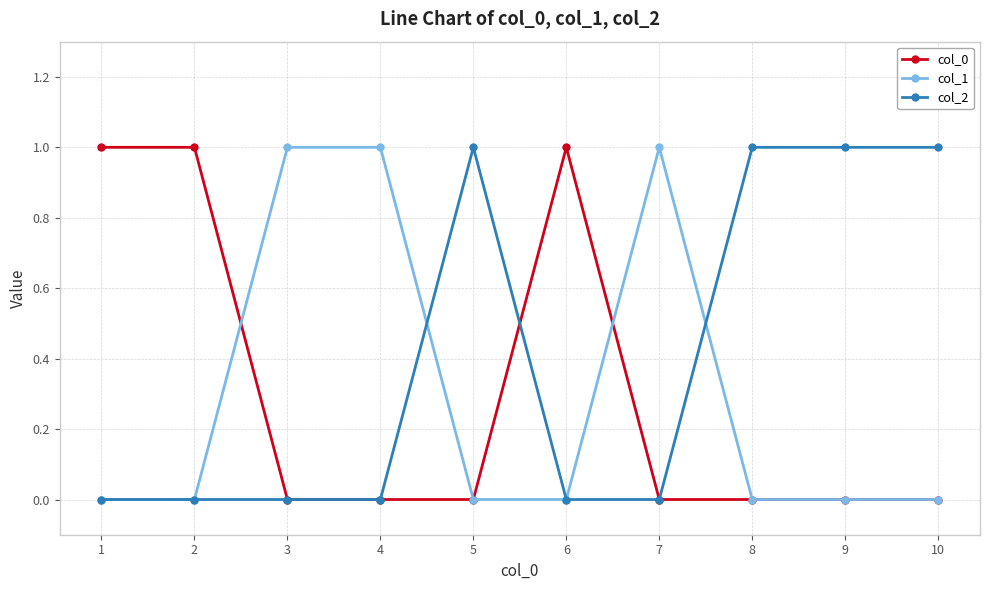

What is the greatest value displayed?

1